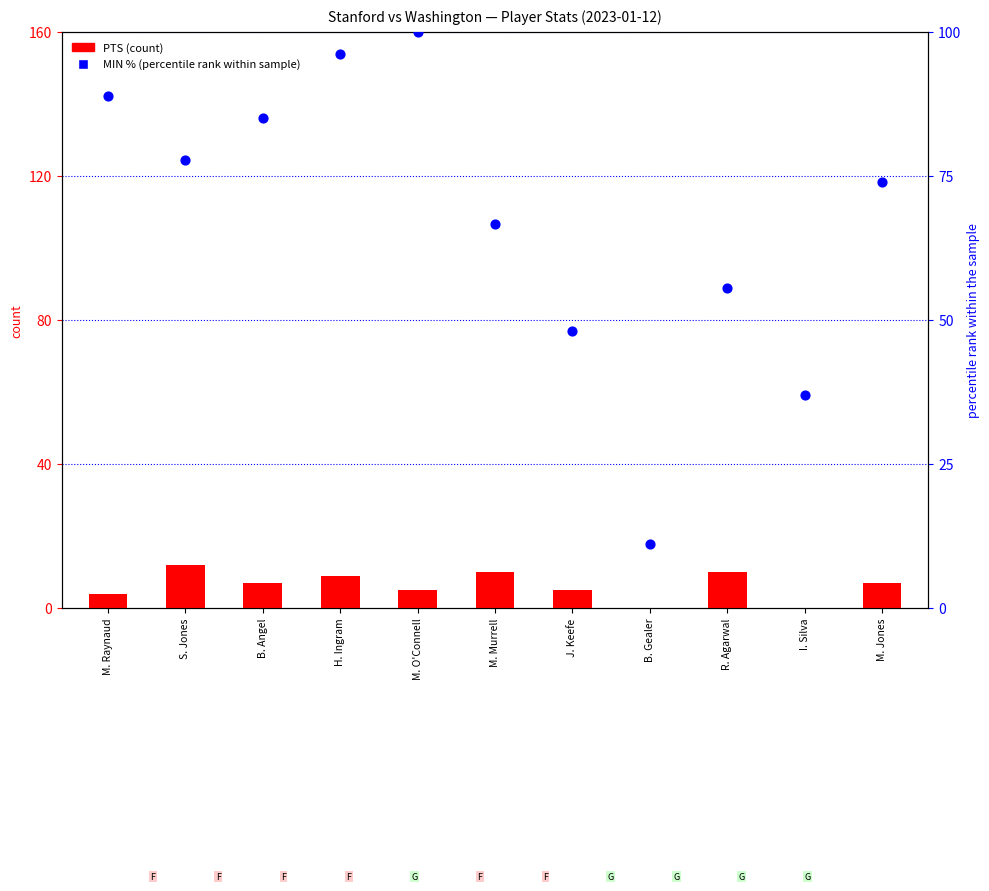

Which series has the largest total across all categories?

MIN % (percentile rank within sample)